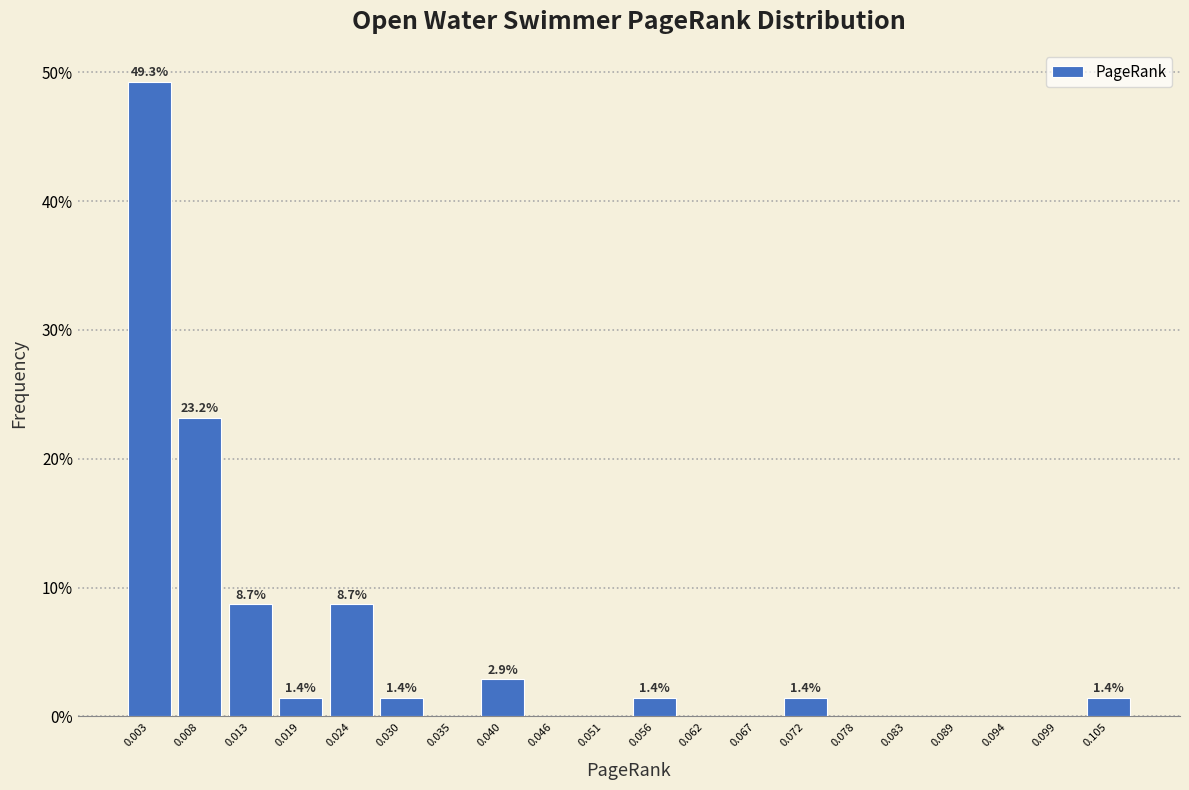

Which range on the x-axis has the tallest bar?

0.000 to 0.005